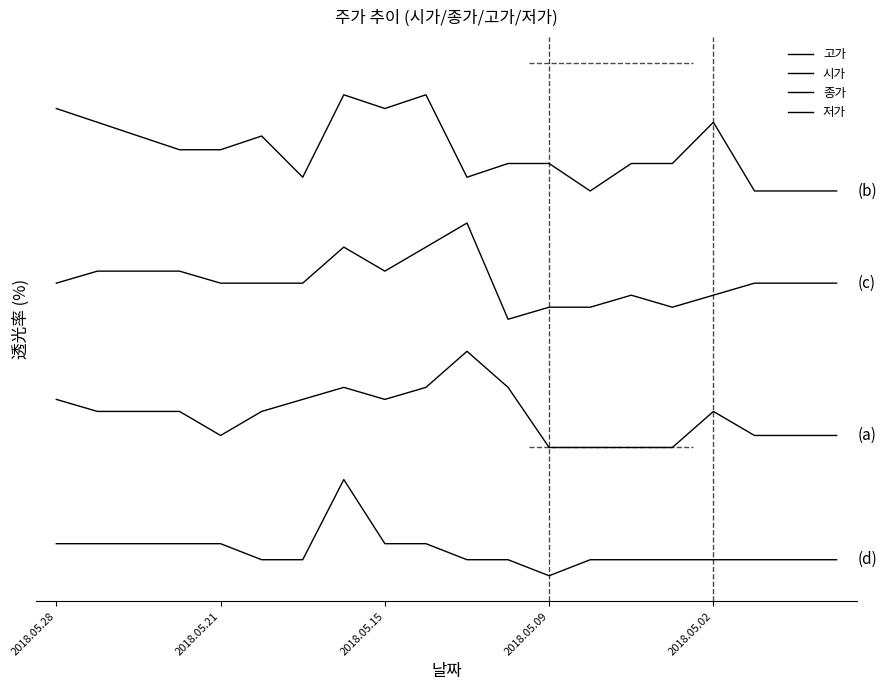

True or false: 시가 has more than 1 points higher than both neighbors.

True